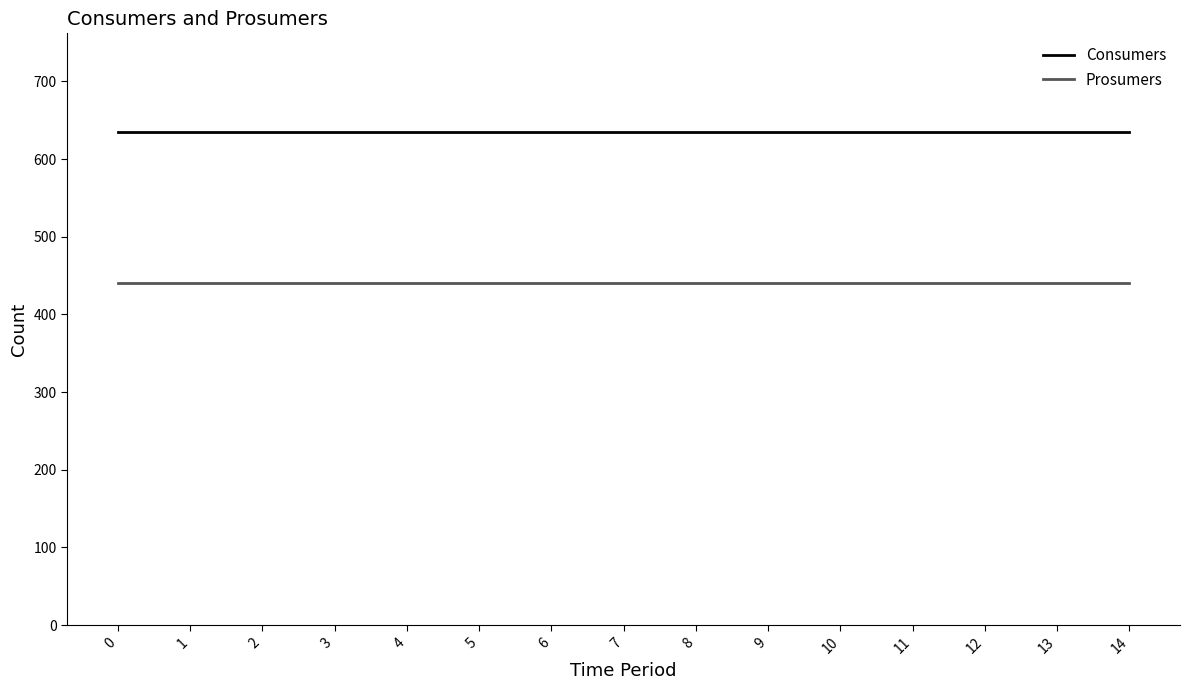

The value of Consumers at 9 is 635. True or false?

True